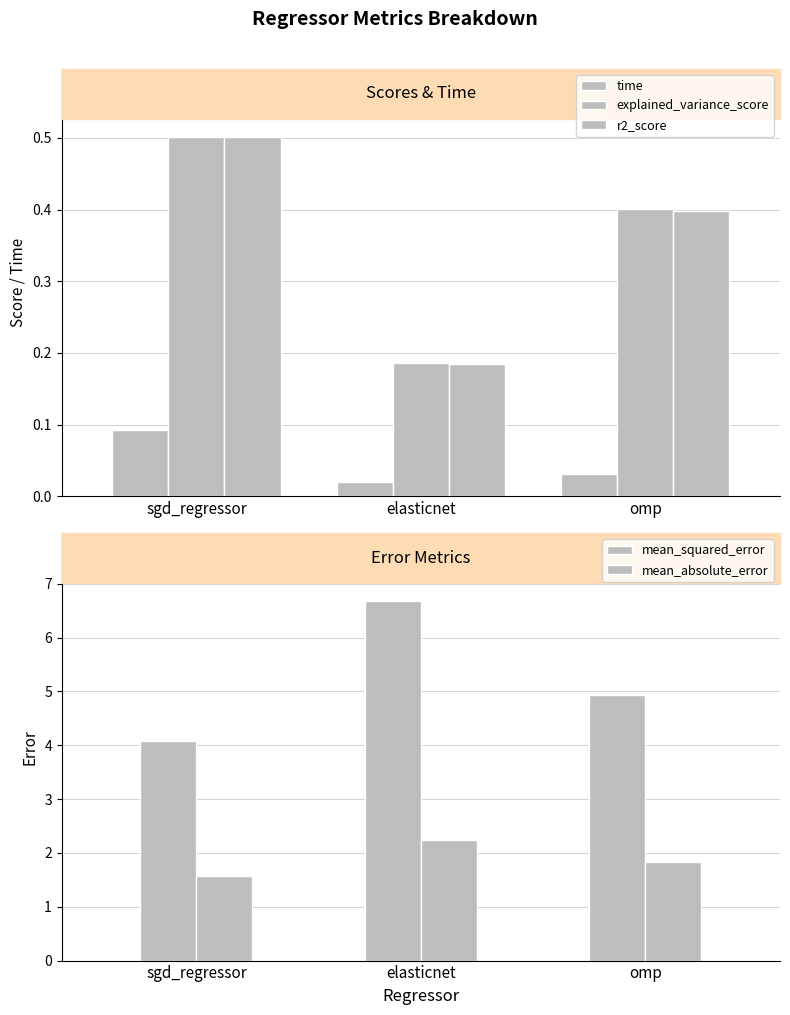

Reading right to left, extract all data points from this chart.

time: omp=0.0	elasticnet=0.0	sgd_regressor=0.1
explained_variance_score: omp=0.4	elasticnet=0.2	sgd_regressor=0.5
r2_score: omp=0.4	elasticnet=0.2	sgd_regressor=0.5
mean_squared_error: omp=4.9	elasticnet=6.7	sgd_regressor=4.1
mean_absolute_error: omp=1.8	elasticnet=2.2	sgd_regressor=1.6